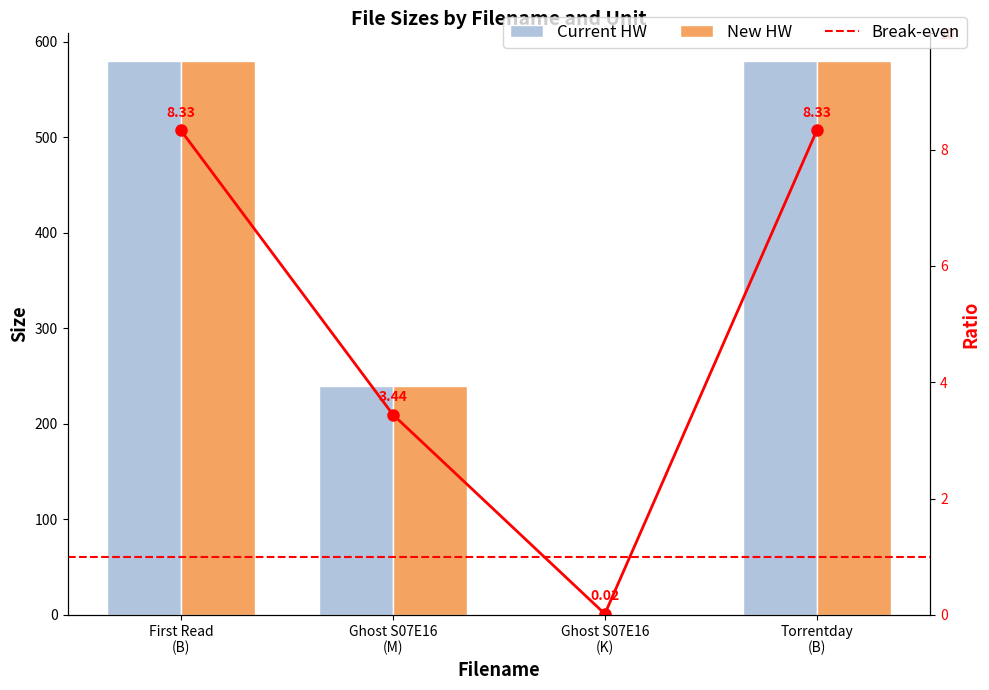

Reading left to right, list all the values displayed in this chart.

Current HW: First Read
(B)=580.0	Ghost S07E16
(M)=239.8	Ghost S07E16
(K)=1.1	Torrentday
(B)=580.0
New HW: First Read
(B)=580.0	Ghost S07E16
(M)=239.8	Ghost S07E16
(K)=1.1	Torrentday
(B)=580.0
Break-even: First Read
(B)=8.3	Ghost S07E16
(M)=3.4	Ghost S07E16
(K)=0.0	Torrentday
(B)=8.3